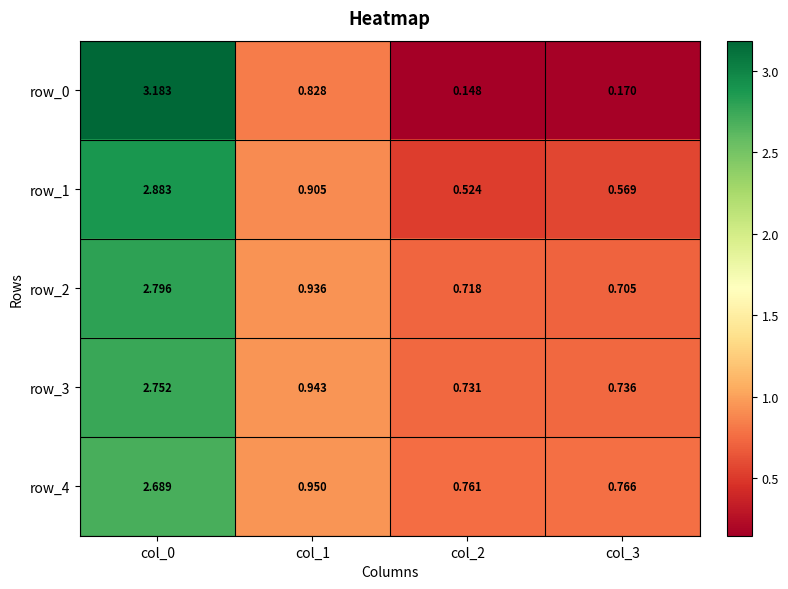

Is the value of row_4 at col_1 greater than the value of row_2 at col_0?

No